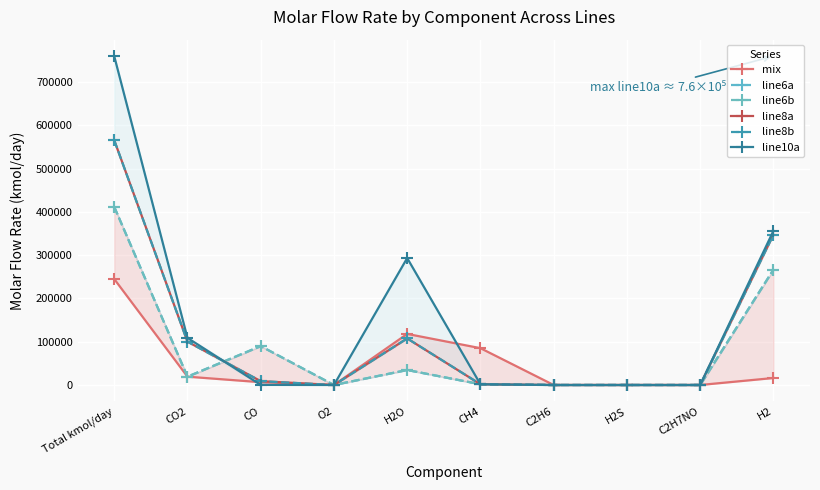

Which series has the largest range (max minus min)?

line10a